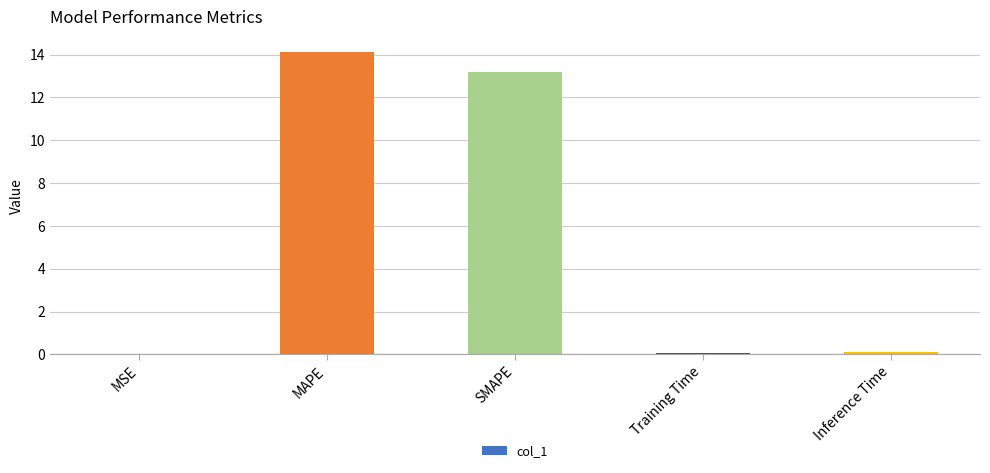

The value at MAPE is 14.1. True or false?

True